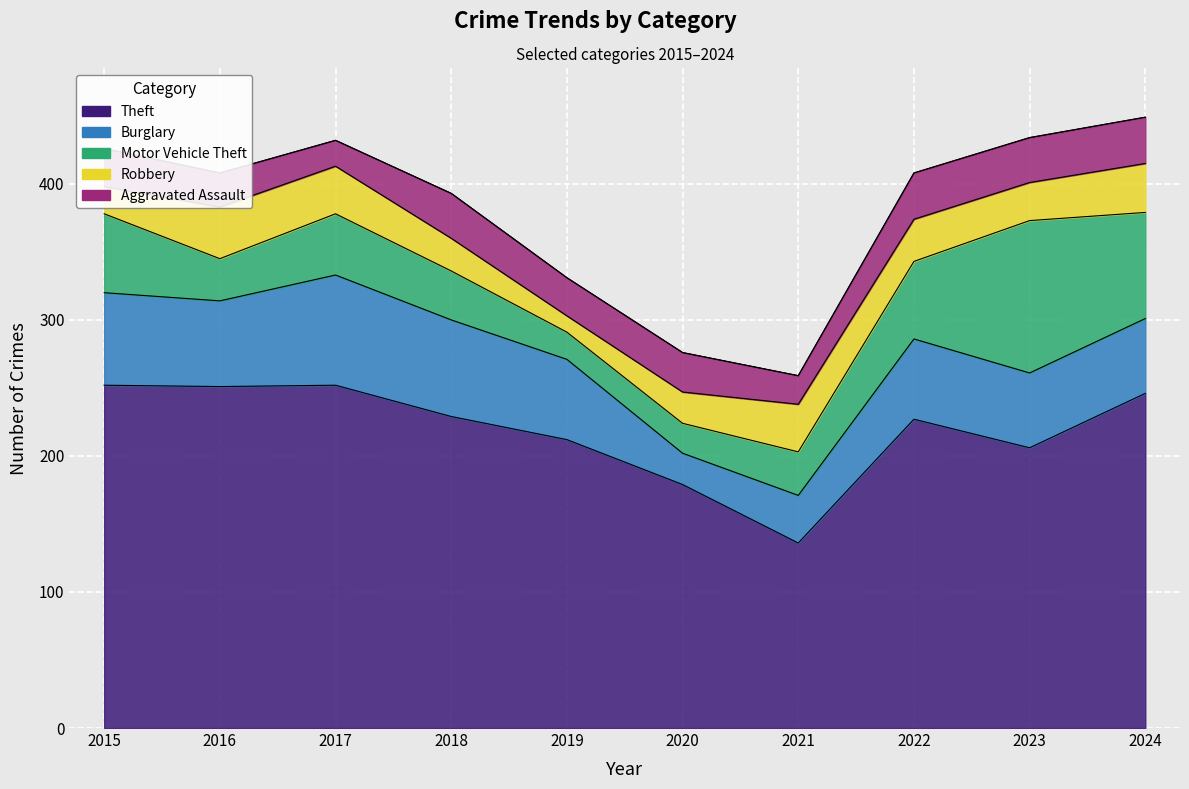

At which category is the sum across all series the highest?

2024